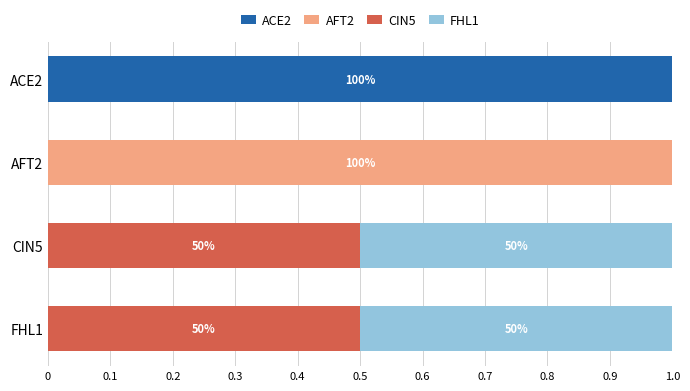

What is the total value across all series at CIN5?

1.0